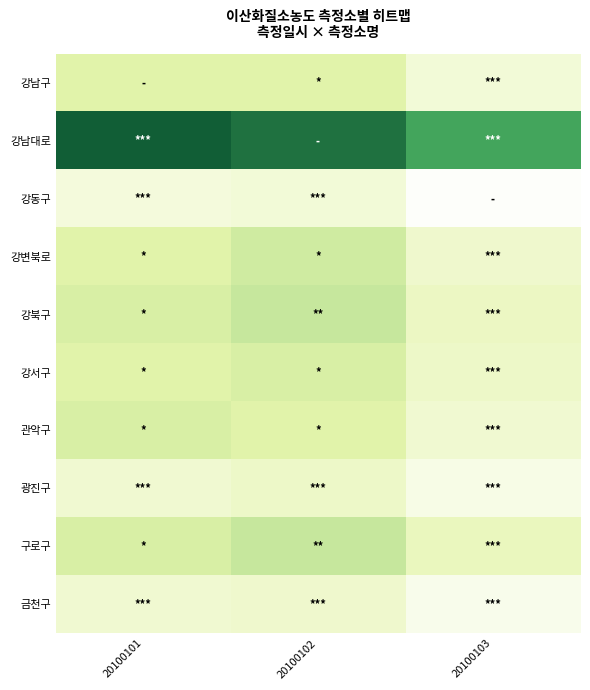

How many data points does each series have?

3